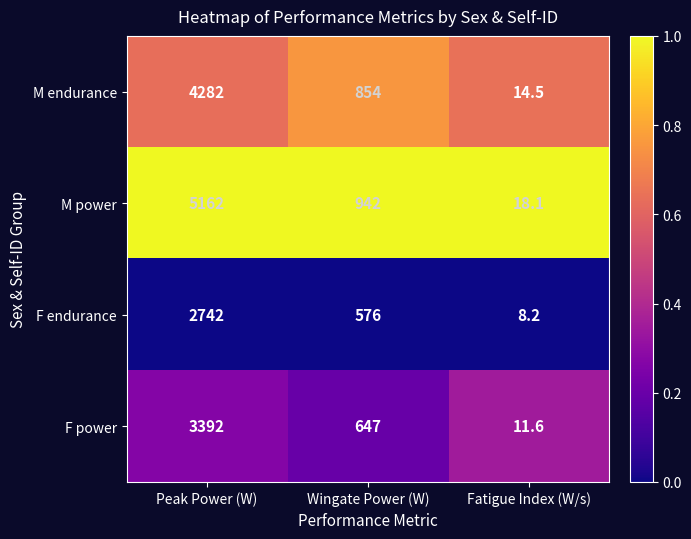

Which series has the widest spread of values?

M power